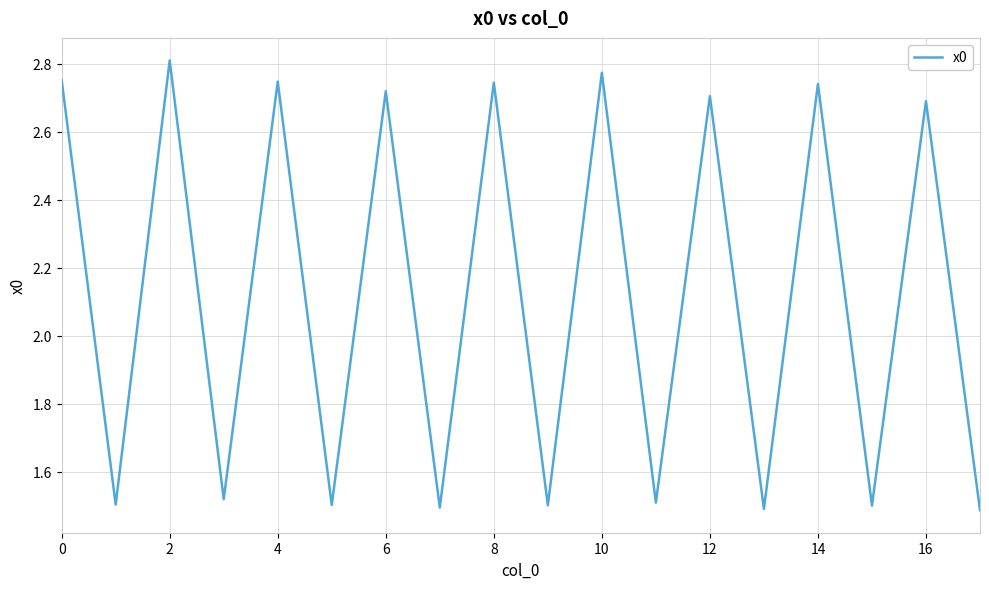

What is the difference between the maximum and minimum values?

1.3